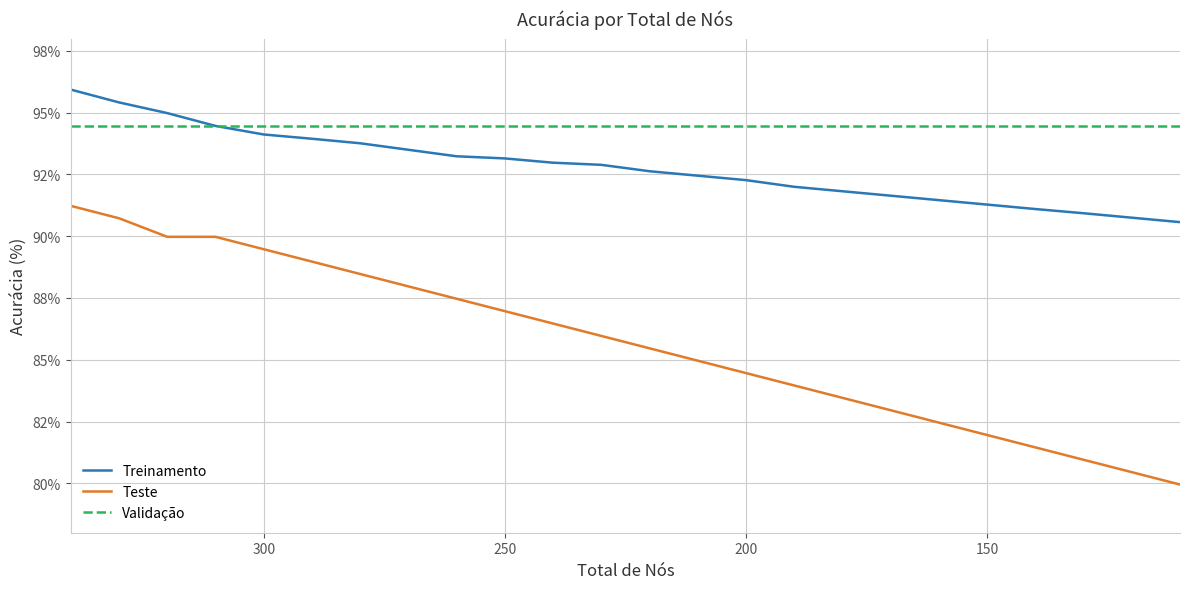

What is the lowest value of the Validação series?

94.5